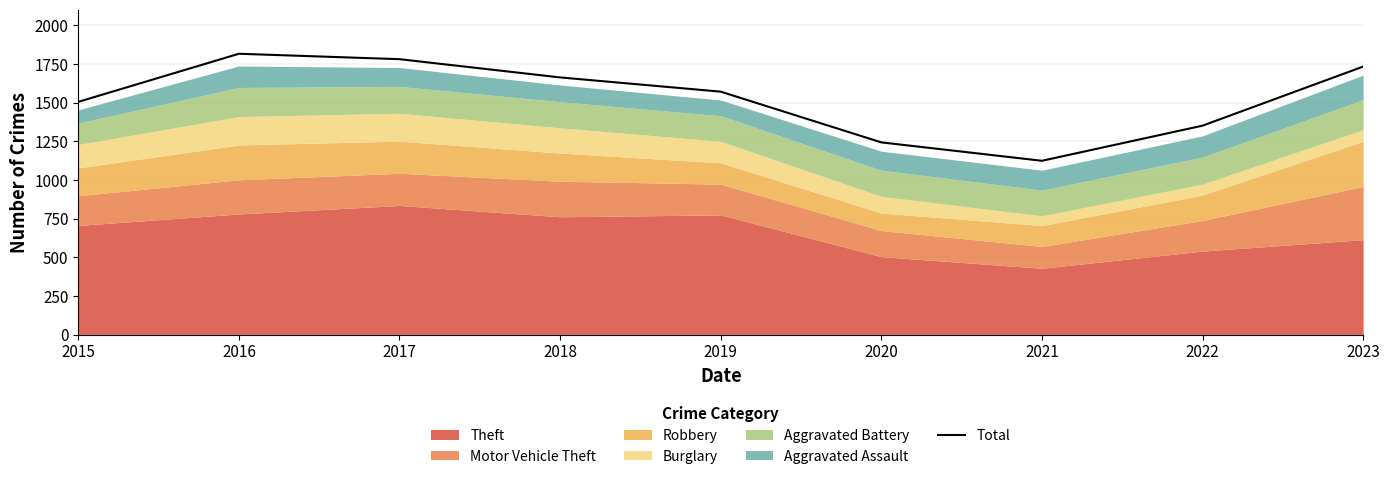

Rank the categories by value from highest to lowest.

2016, 2017, 2023, 2018, 2019, 2015, 2022, 2020, 2021